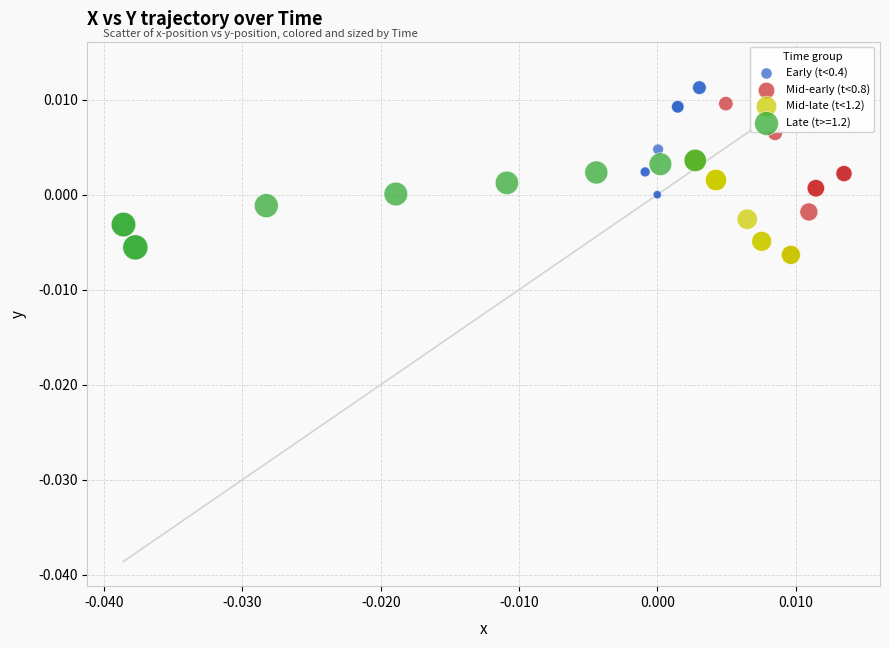

Which series has the widest spread of Y values?

Mid-early (t<0.8)